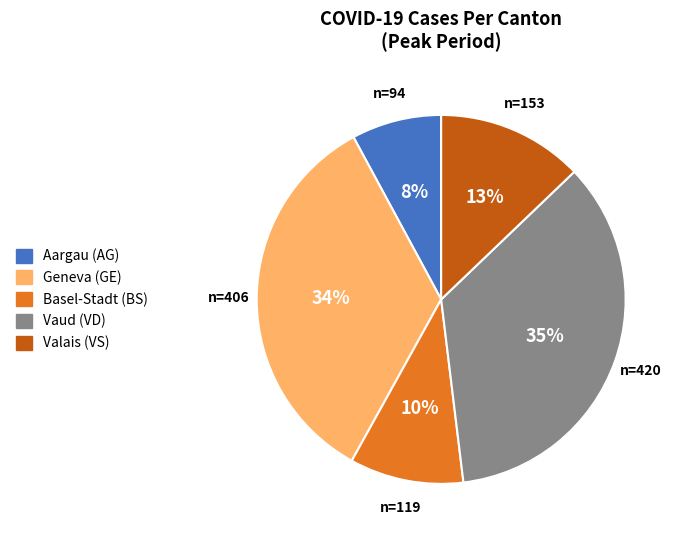

To the nearest percent, what is the difference between the largest and smallest slice percentages?

27%